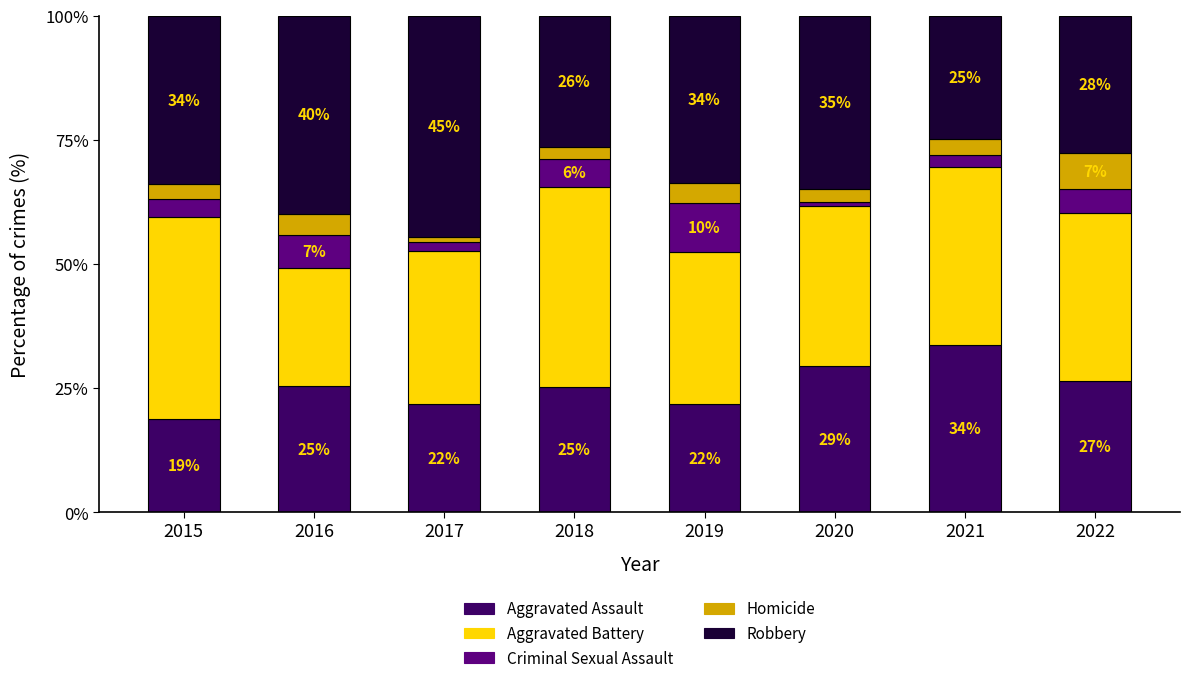

Where does the Homicide series first go above 3?

2016